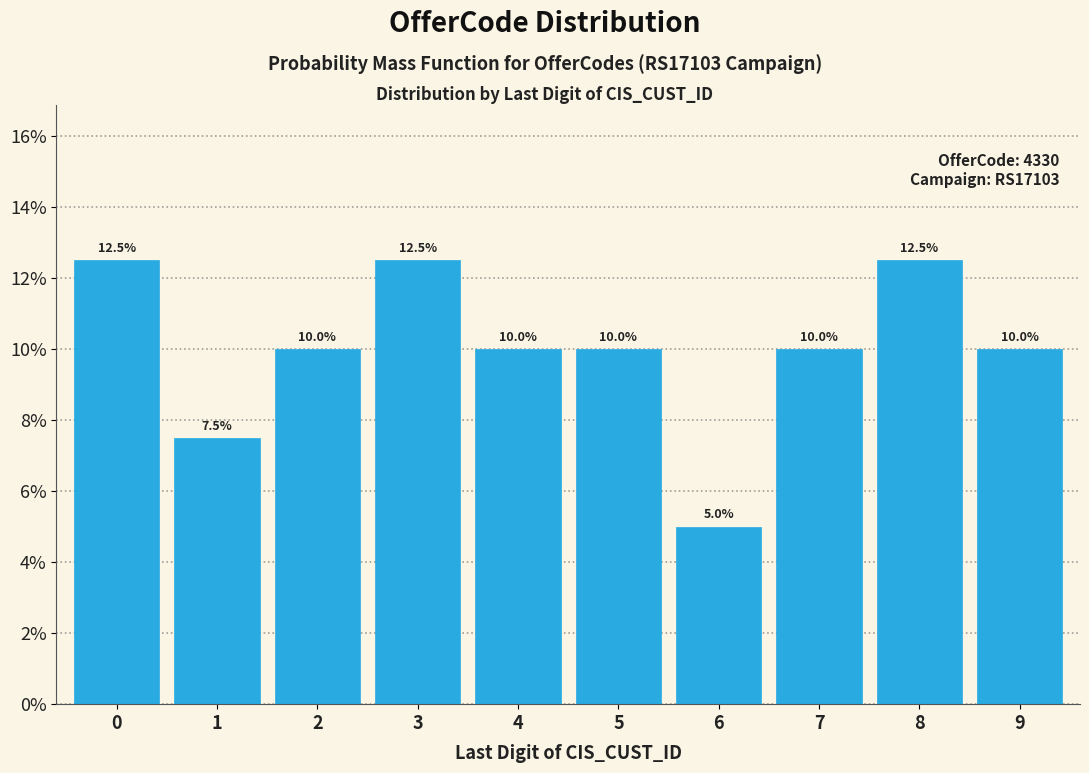

Reading left to right, what are all the values shown in this chart?

0=12.5	1=7.5	2=10.0	3=12.5	4=10.0	5=10.0	6=5.0	7=10.0	8=12.5	9=10.0